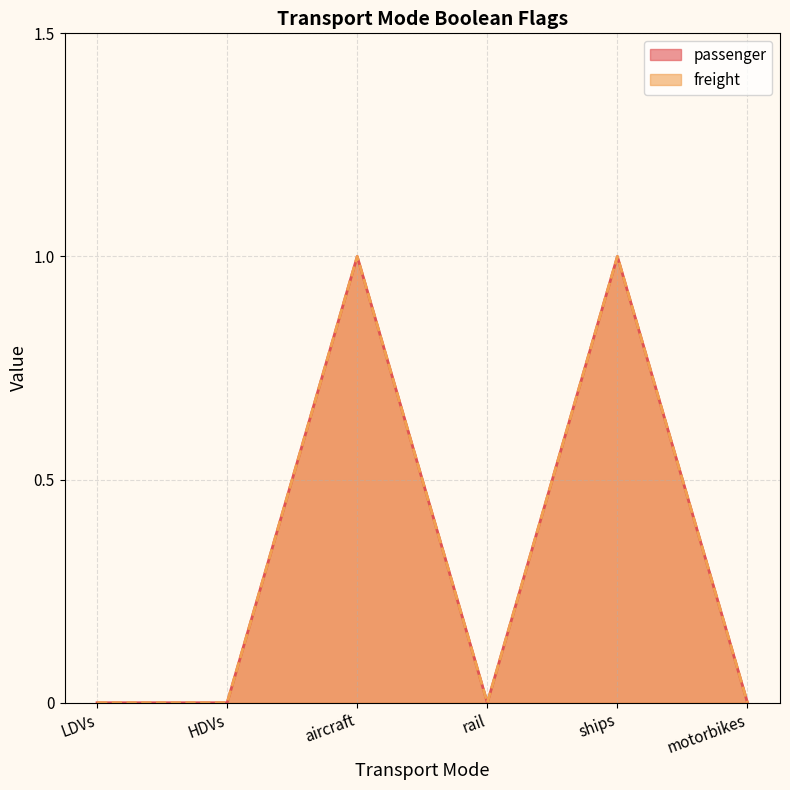

True or false: freight and passenger cross at least once.

False